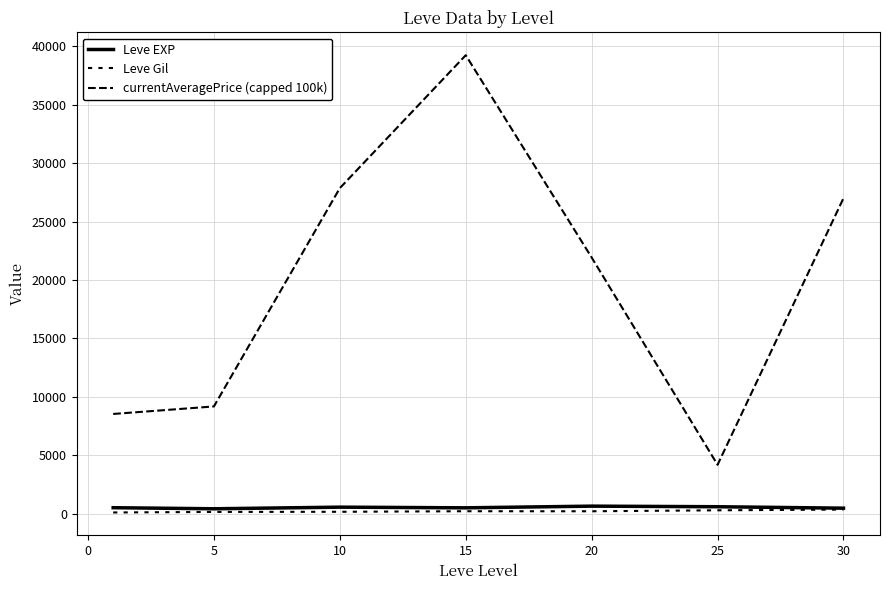

What is the value of the Leve EXP point at the 1st from the left?

520.0